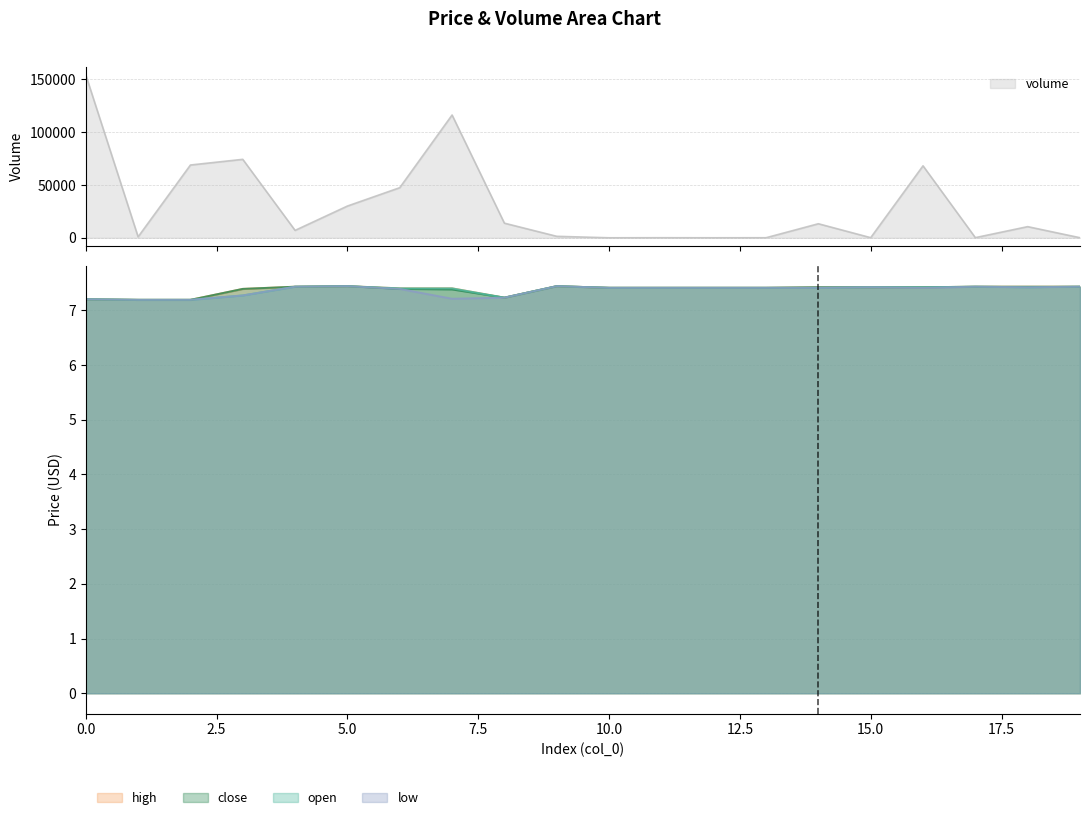

Which has a higher value, 1 or 8?

8